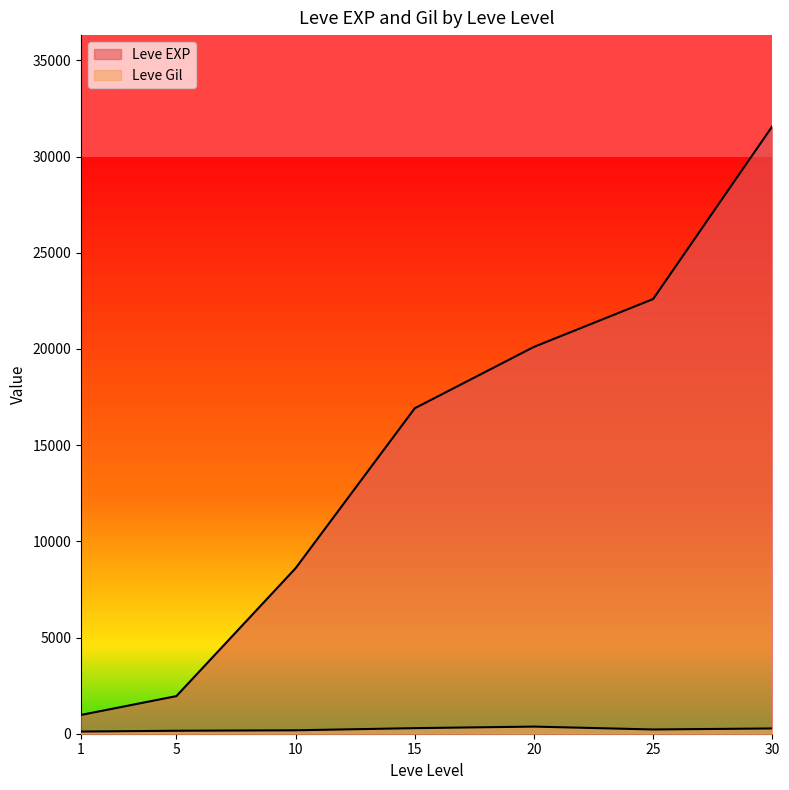

How many lines are shown in the chart?

2